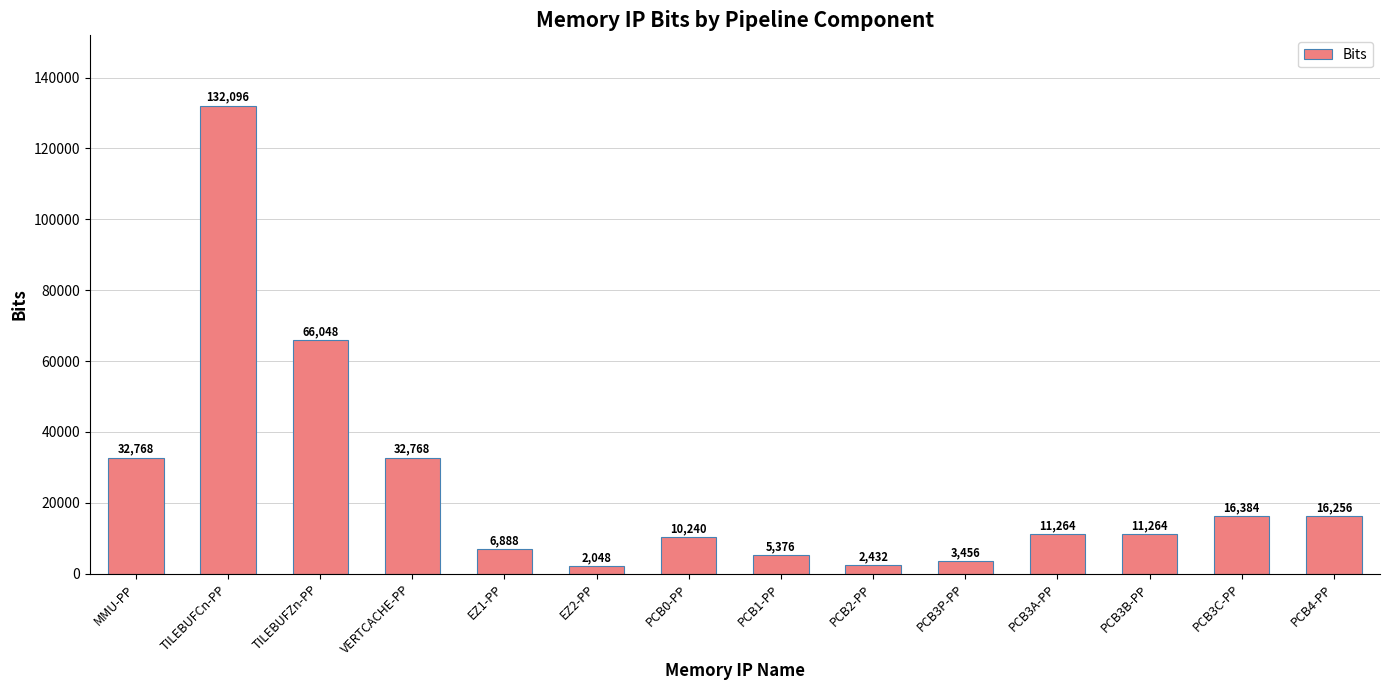

How many categories are shown in the chart?

14